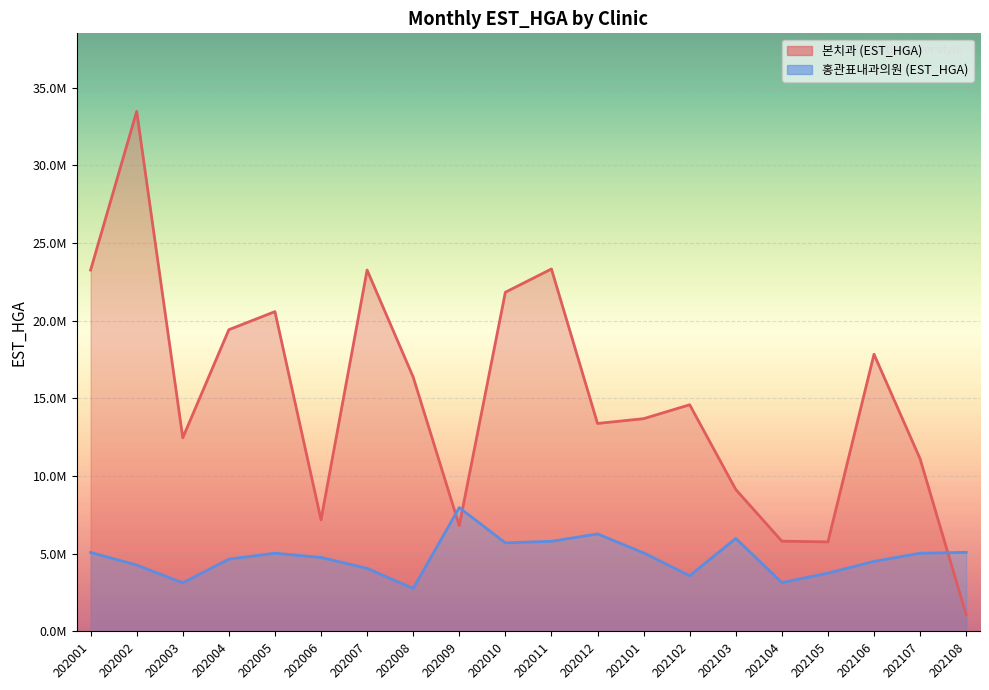

Is it true that 홍관표내과의원 (EST_HGA) equals 8954812 at 202012?

False